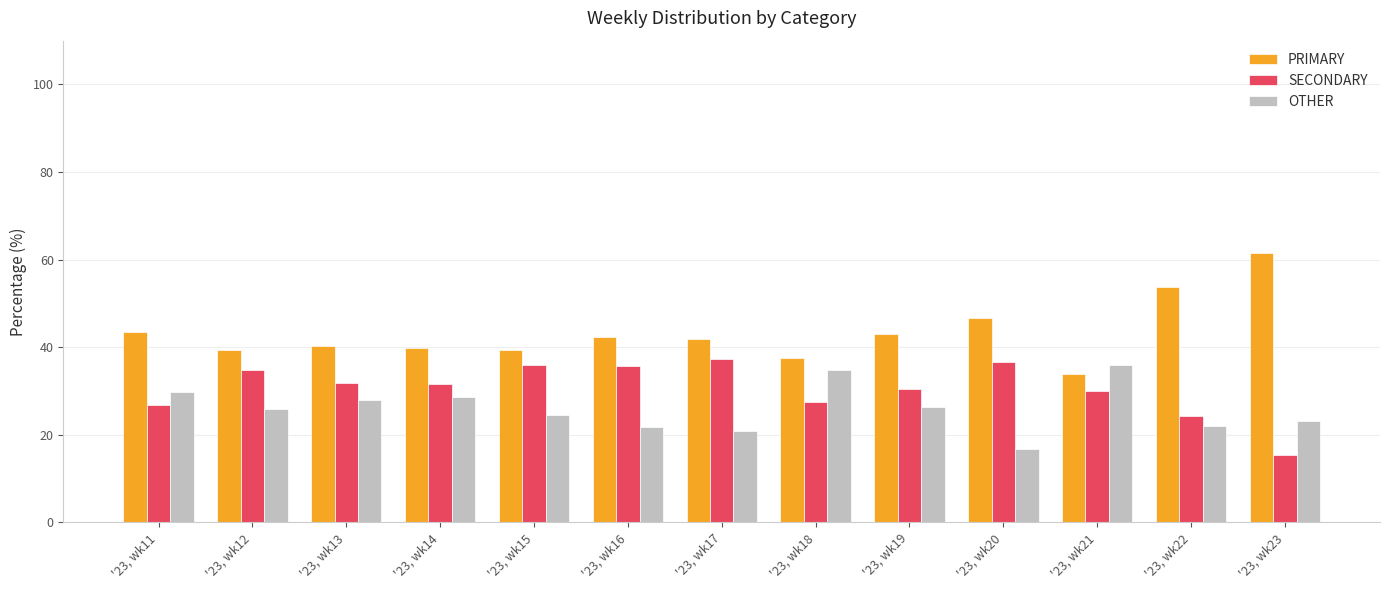

Rank the series by their maximum value, from highest to lowest.

PRIMARY, SECONDARY, OTHER